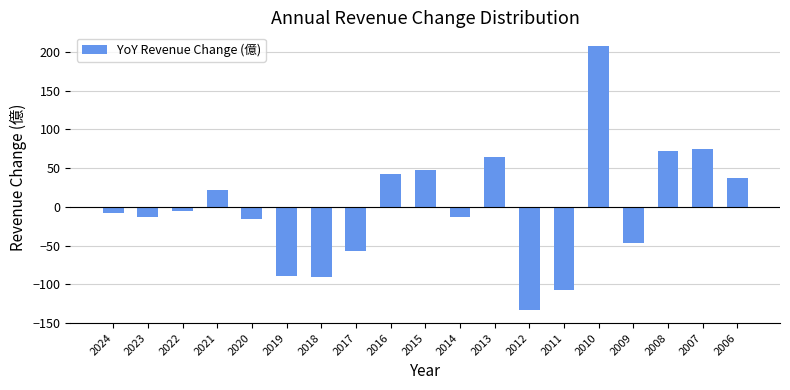

Between 2014 and 2015, which is larger?

2015